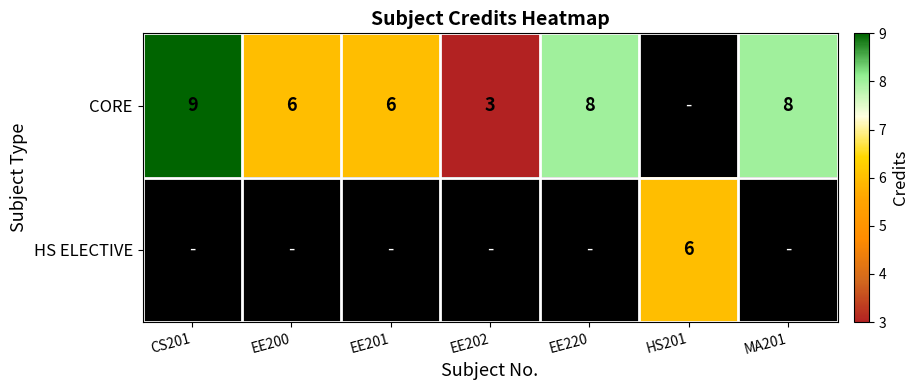

The HS ELECTIVE series shows 6 at HS201. True or false?

True